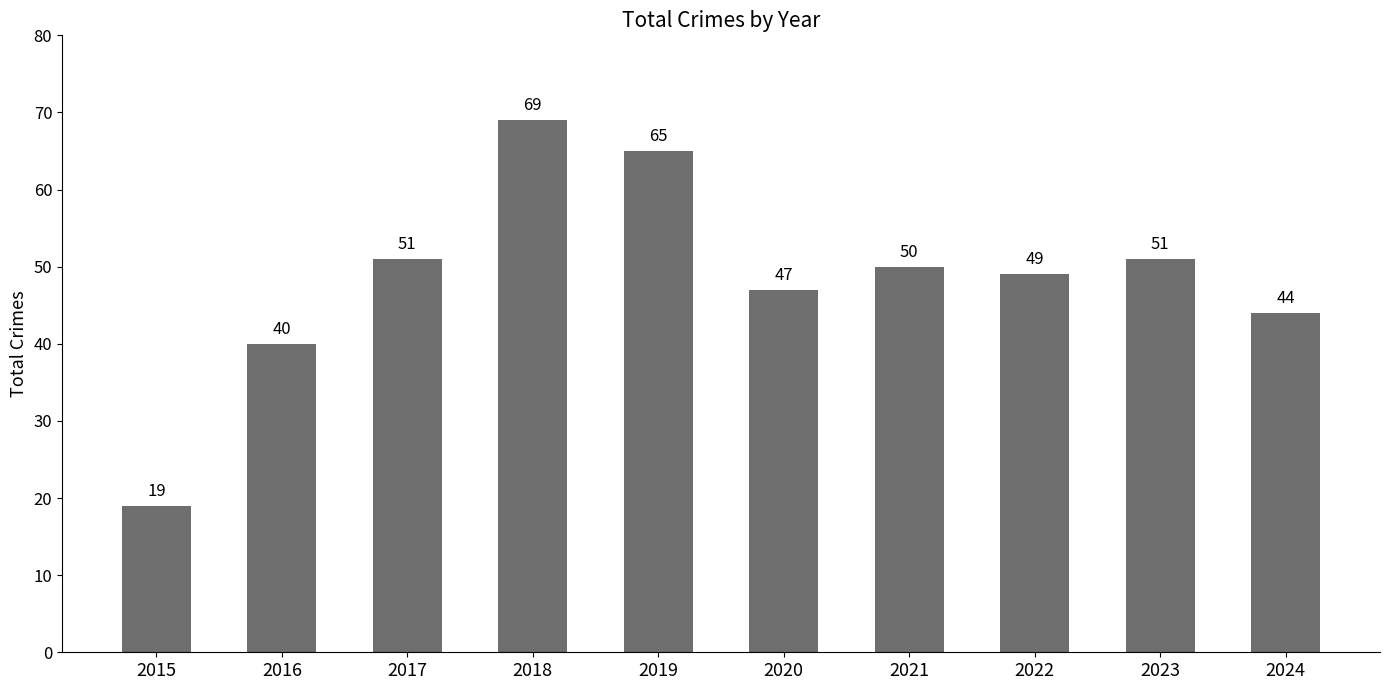

Count the number of categories in the chart.

10